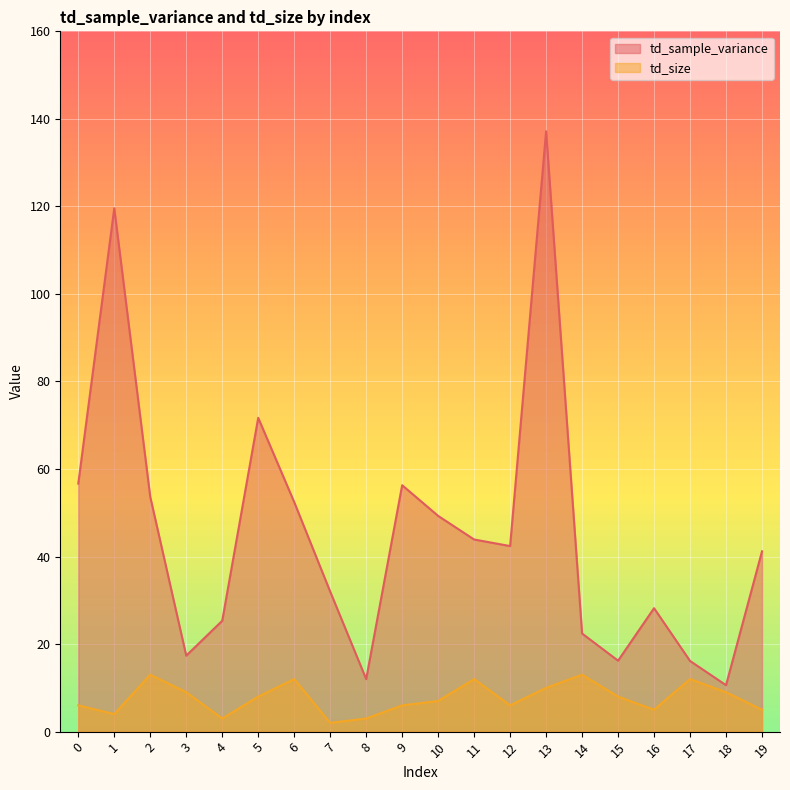

In td_size, how many points are lower than both neighbors (excluding endpoints)?

5